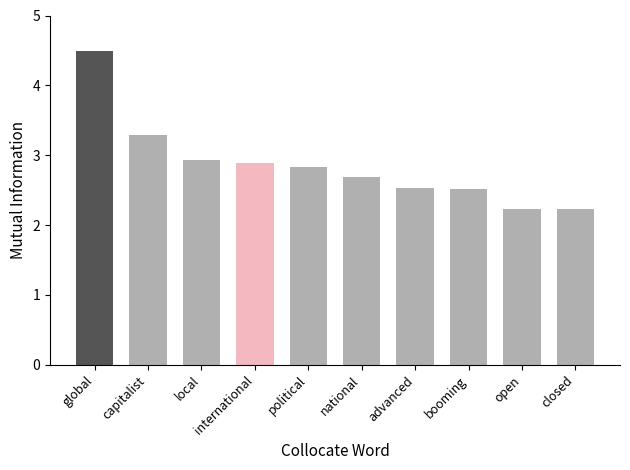

Approximately how many times larger is the value at closed compared to booming?

0.9